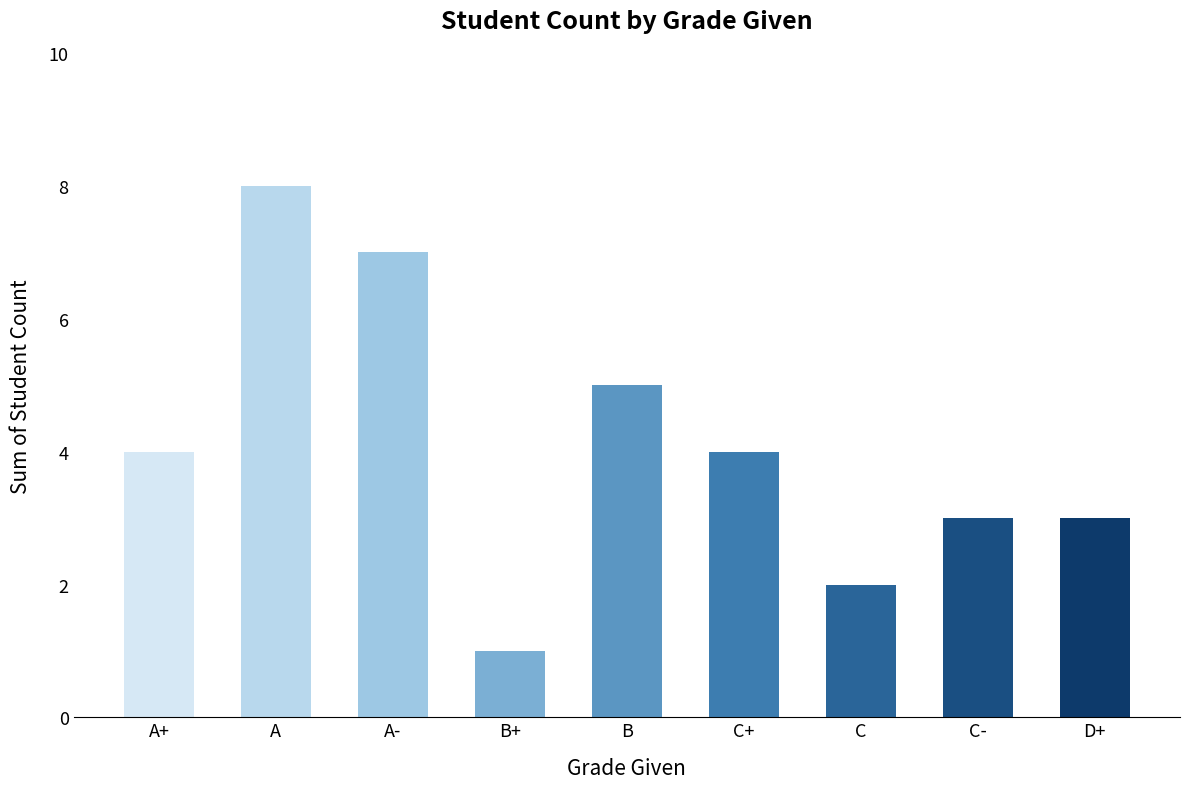

What is the sum of all values?

37